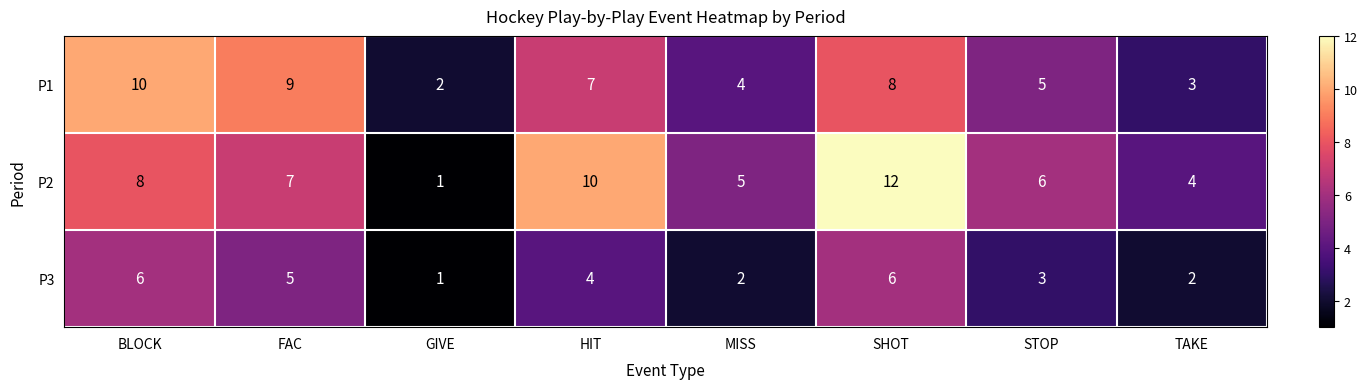

The value of P3 at MISS is 2. True or false?

True